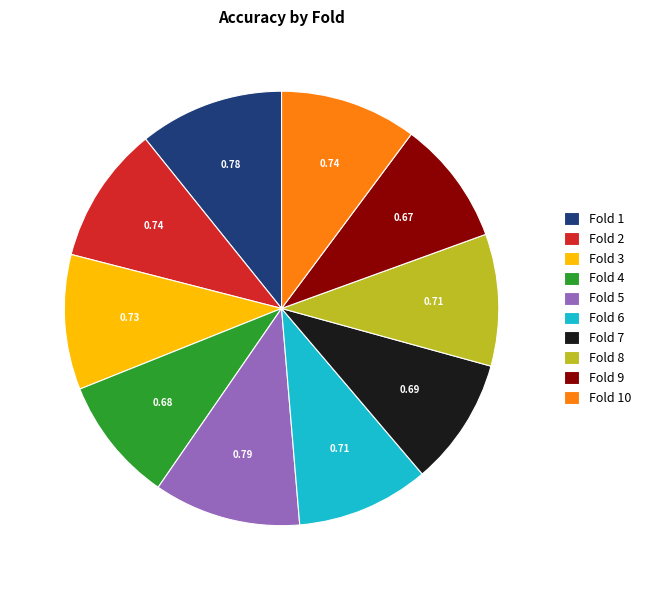

Combined, do Fold 2 and Fold 10 account for over 50%?

No